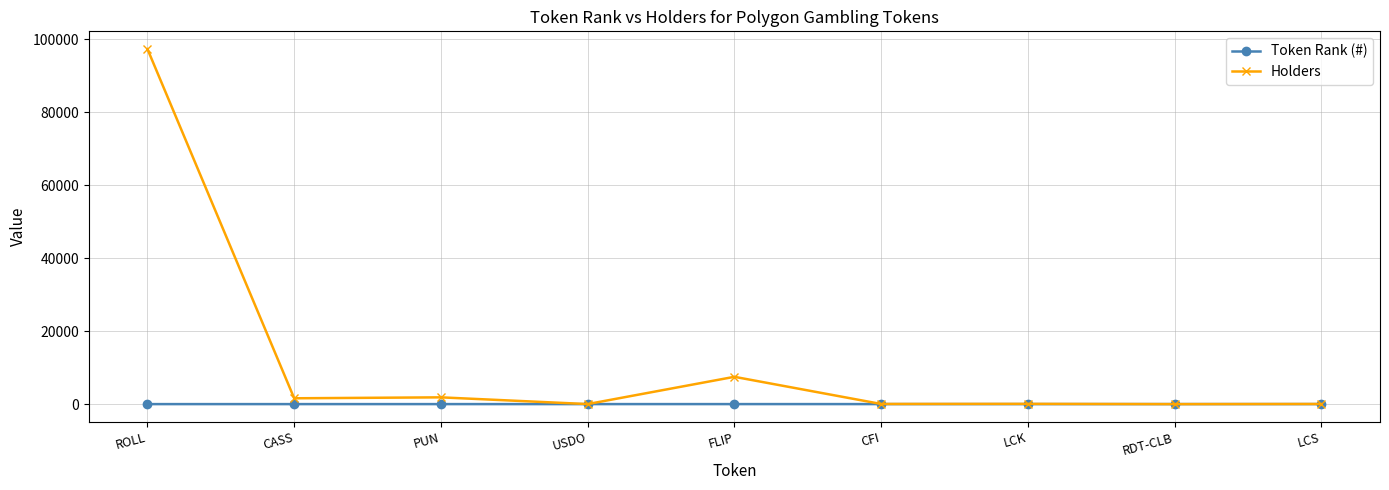

The Holders series shows -56005 at RDT-CLB. True or false?

False